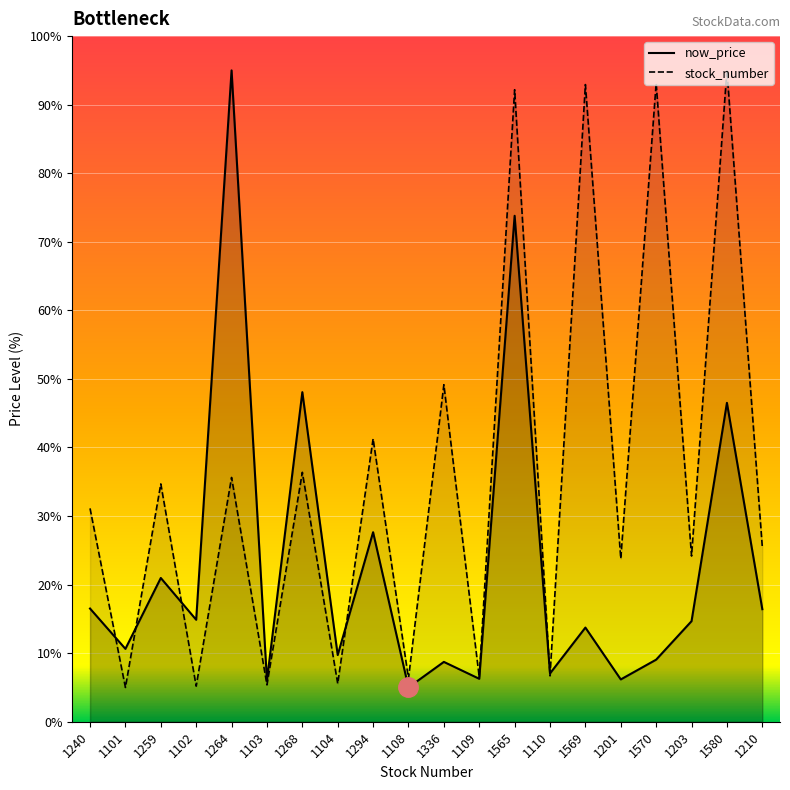

What is the average value of the now_price series?

22.8